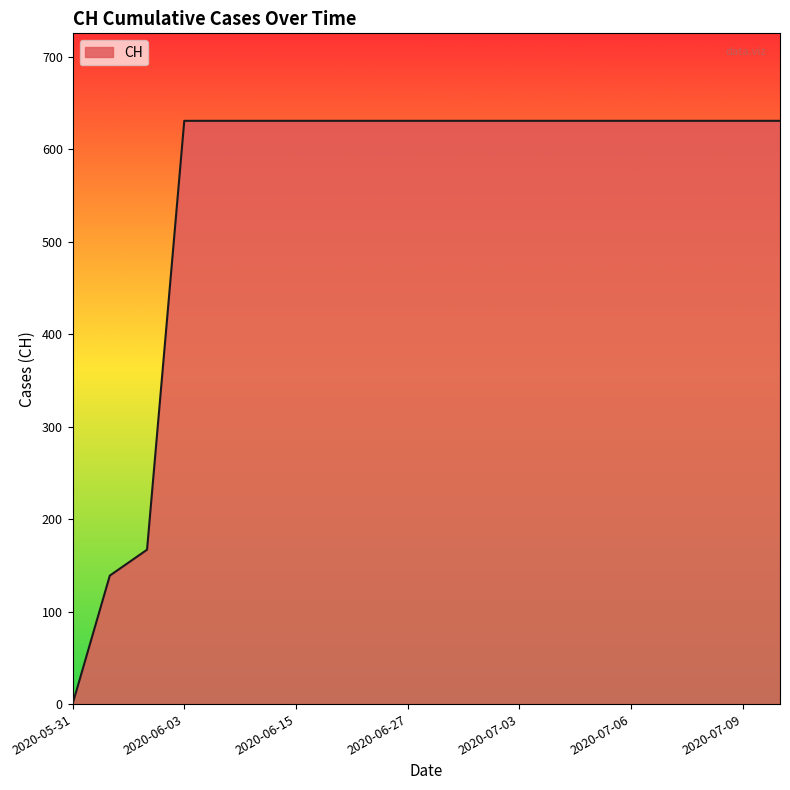

What is the greatest value displayed?

631